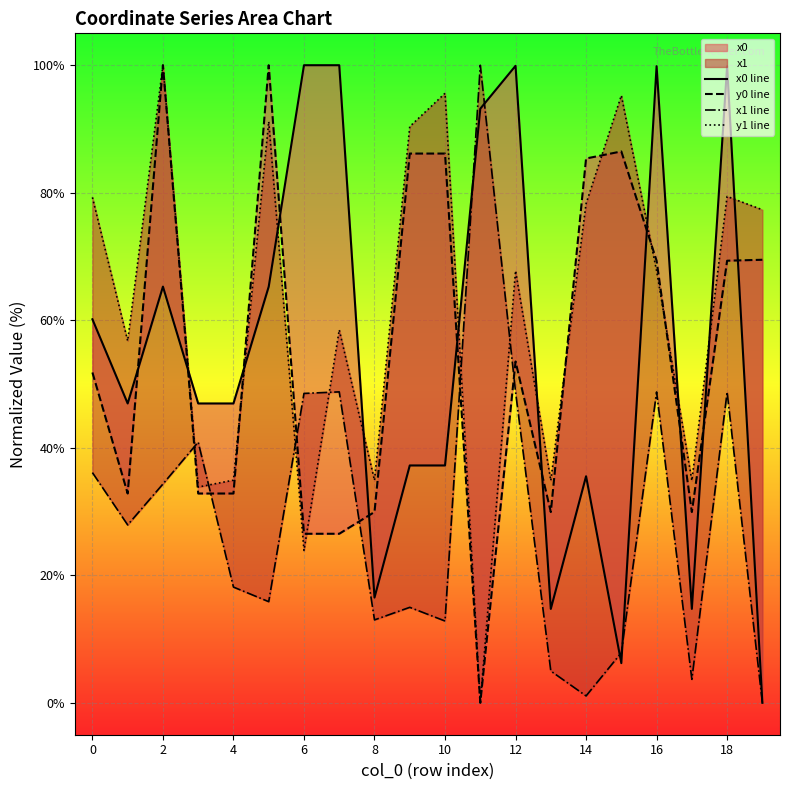

How many data points does each series have?

20